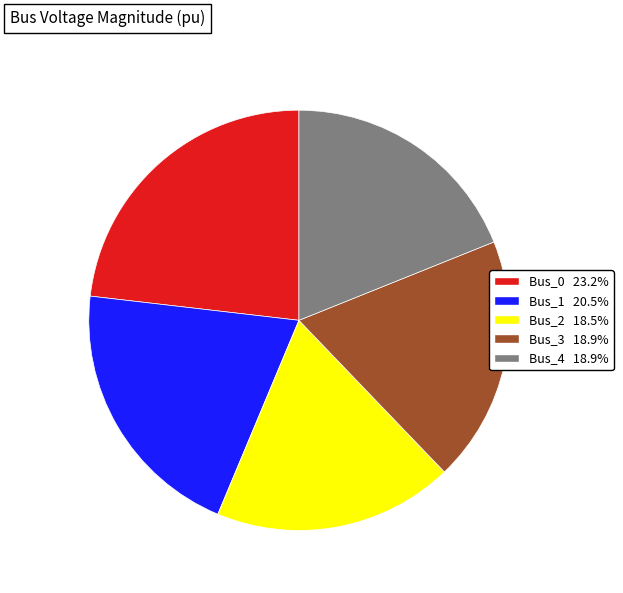

Between Bus_0 and Bus_1, which is larger?

Bus_0